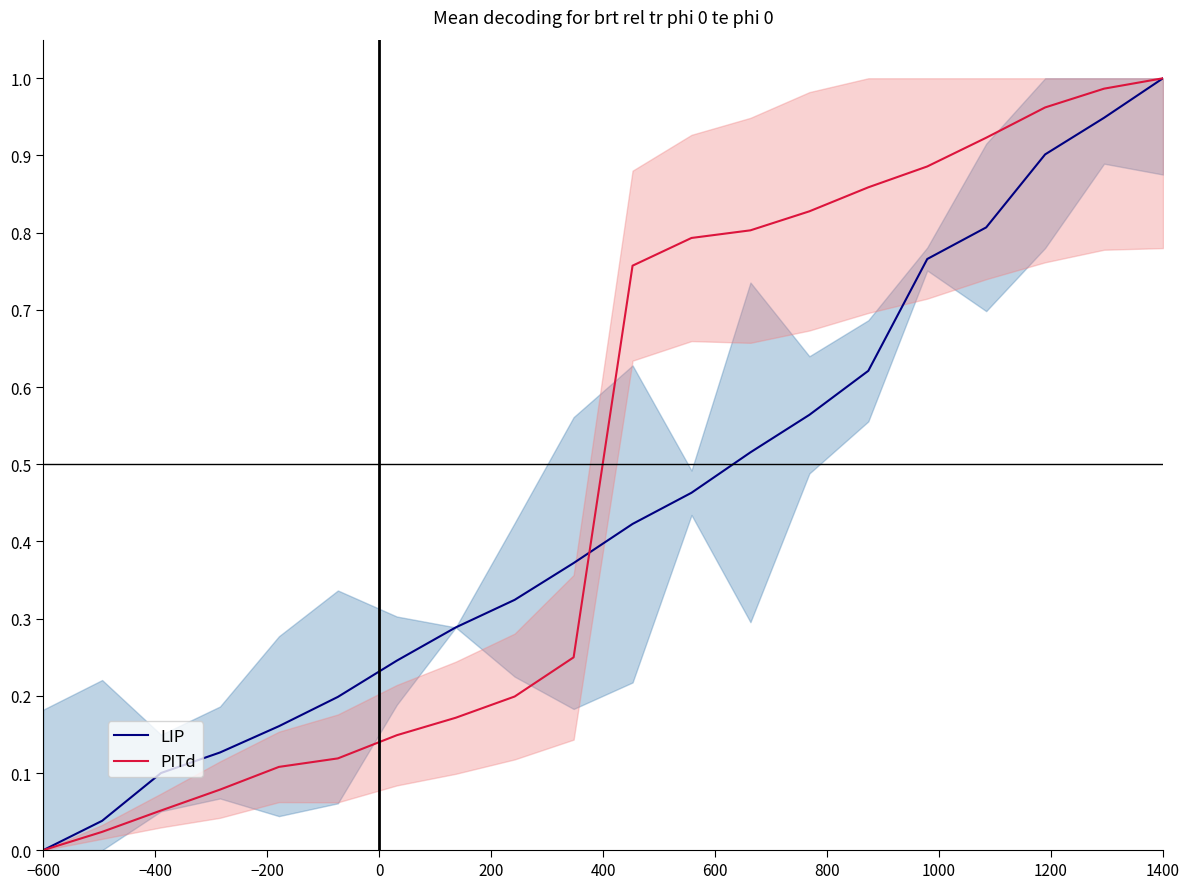

Where is LIP nearest to the value 0?

−600